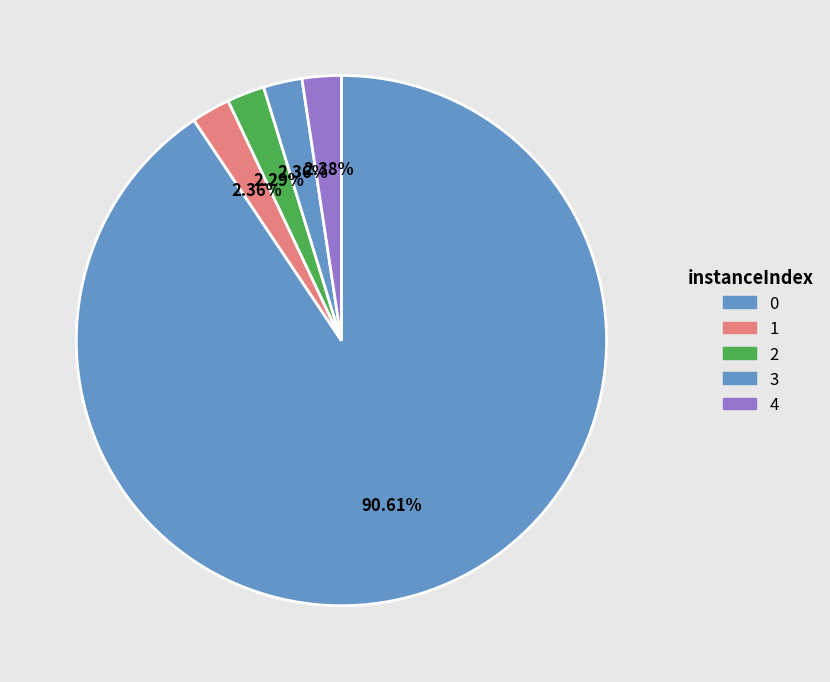

Count the number of slices in the pie.

5